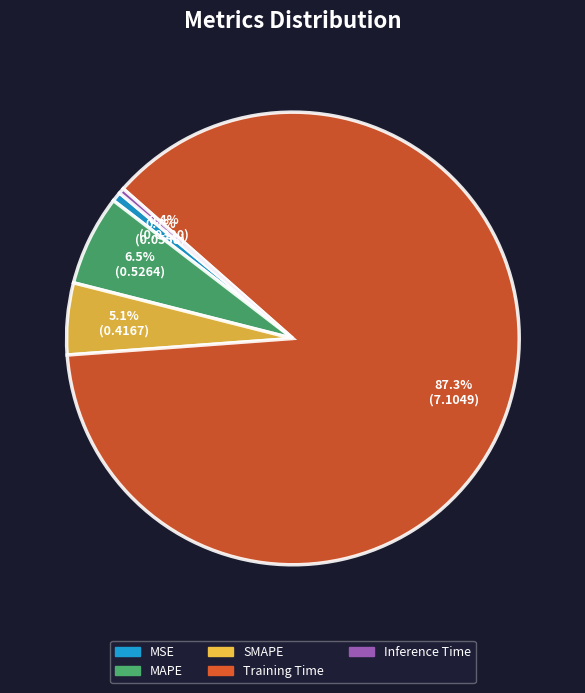

How many segments does this pie chart have?

5